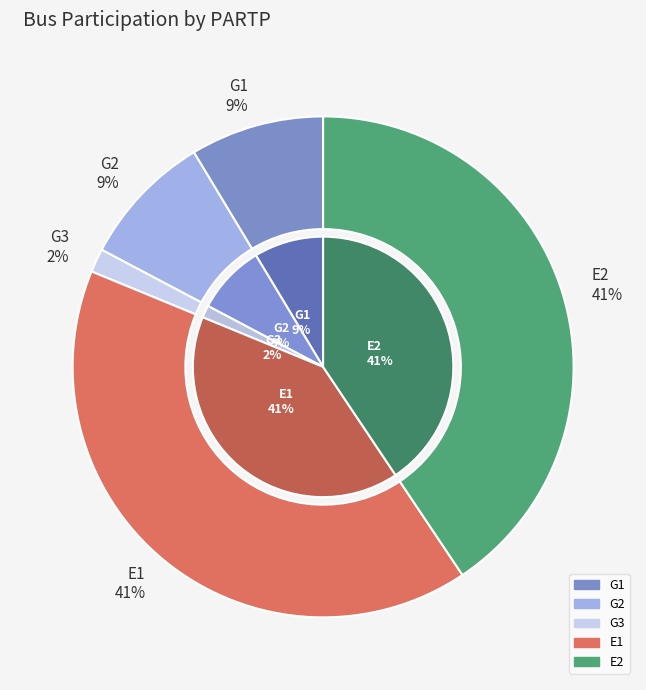

Is the sum of E2 and E1 greater than half?

Yes